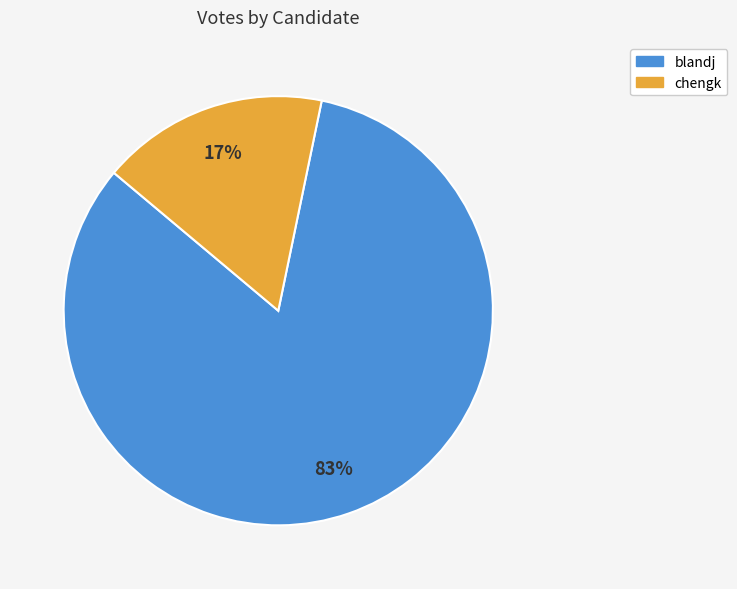

To the nearest percent, what is the difference between the chengk and blandj slice percentages?

66%